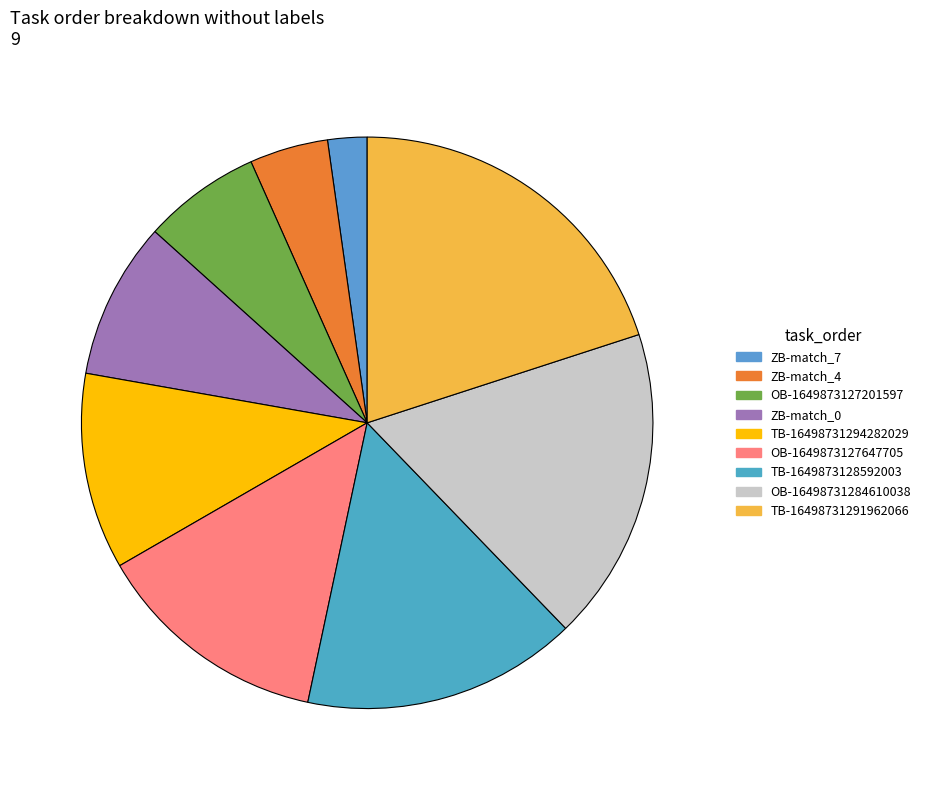

How many slices are in this pie chart?

9